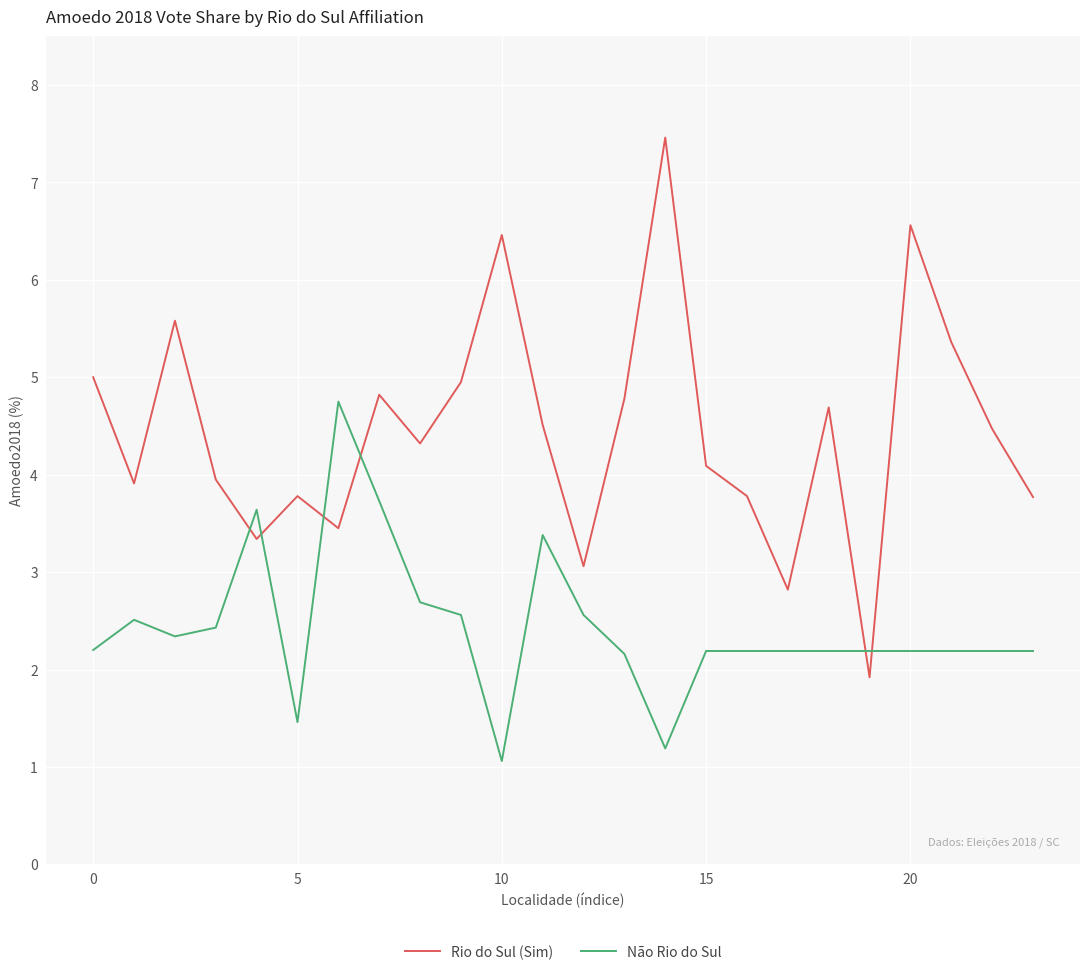

What is the difference between the maximum and minimum values in the Não Rio do Sul series?

3.7